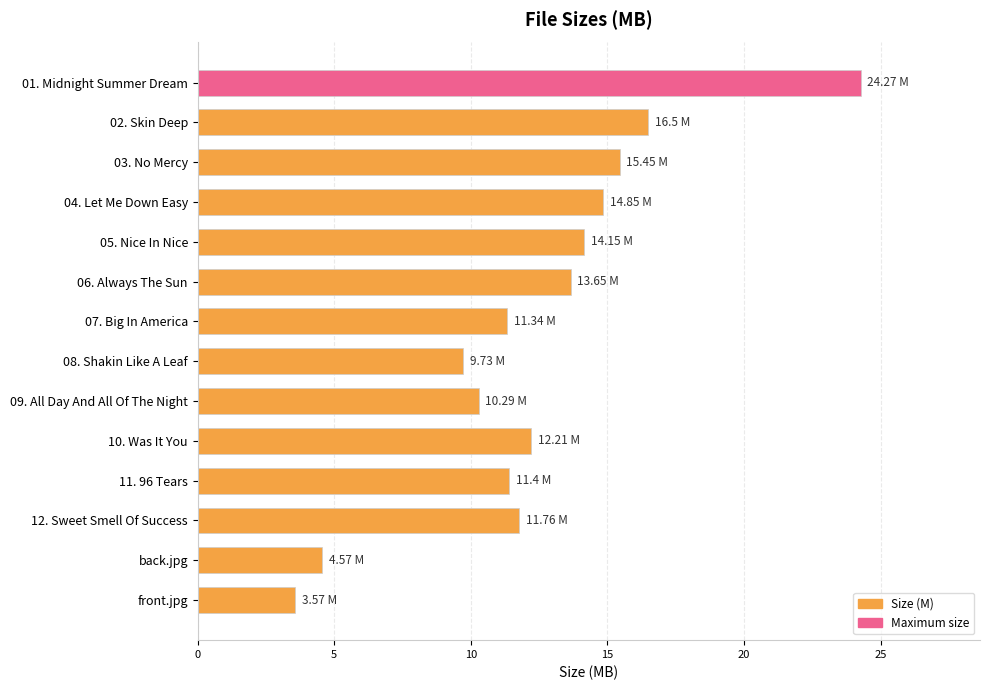

How many bars are there in total?

14